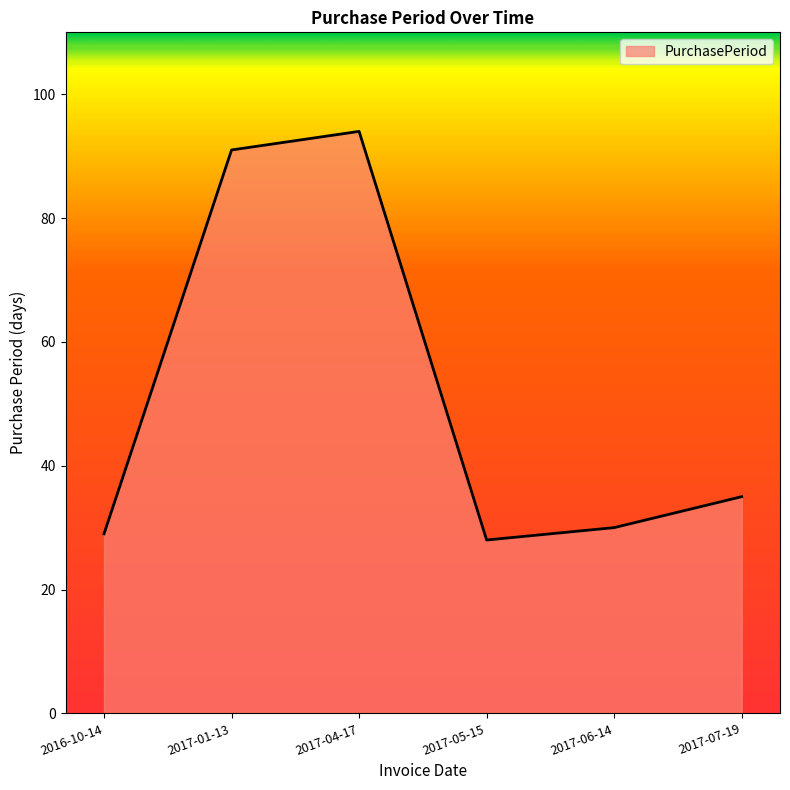

At which category does the chart reach its minimum across all series?

2017-05-15